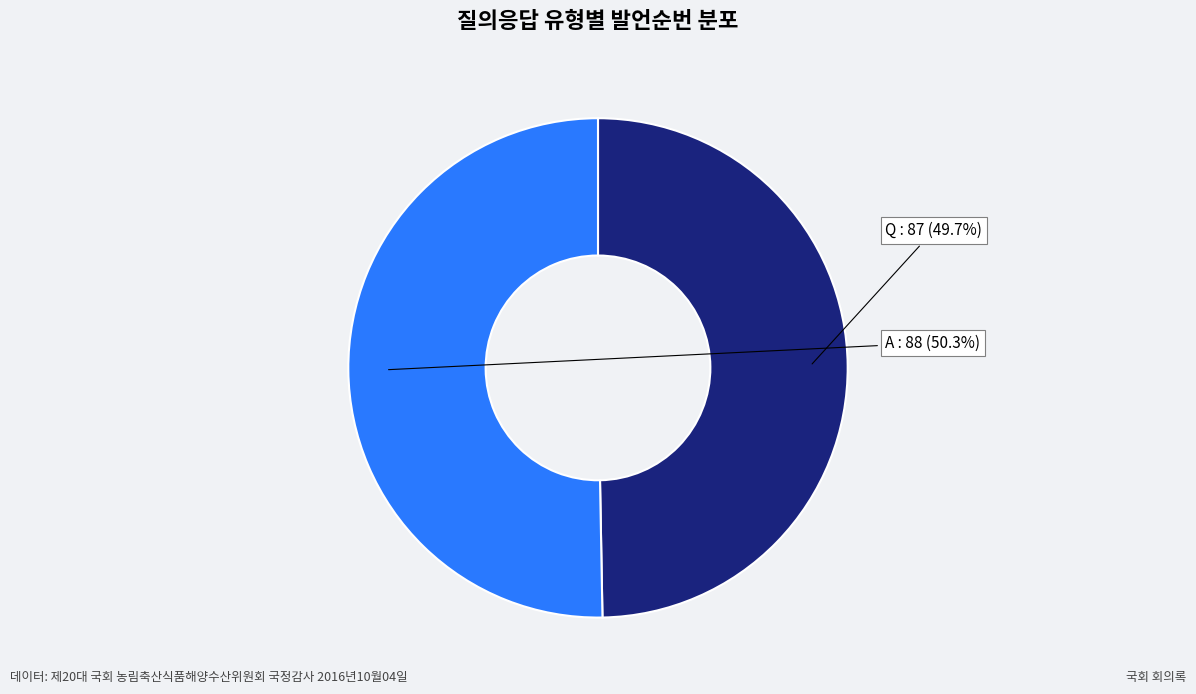

What is the largest slice in the pie chart?

A